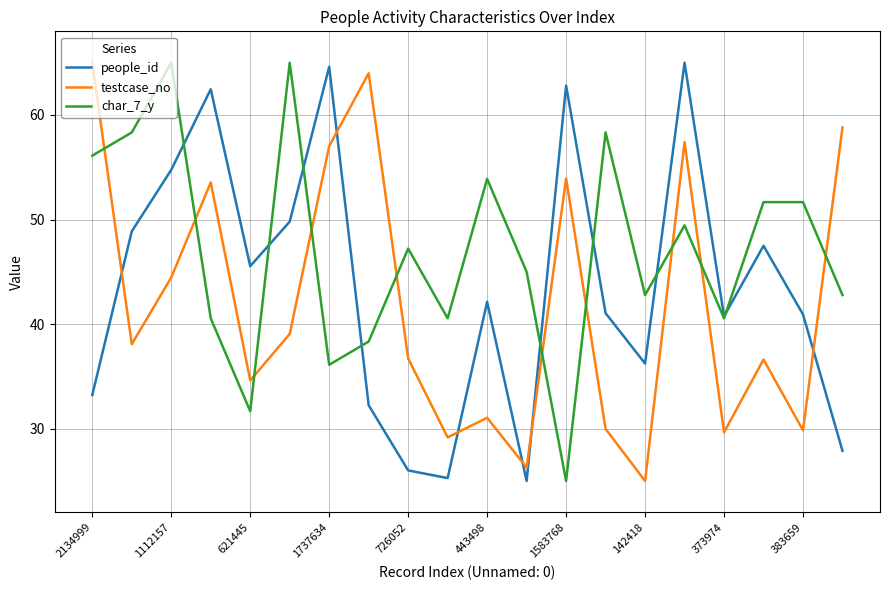

Which series has the largest total across all categories?

char_7_y